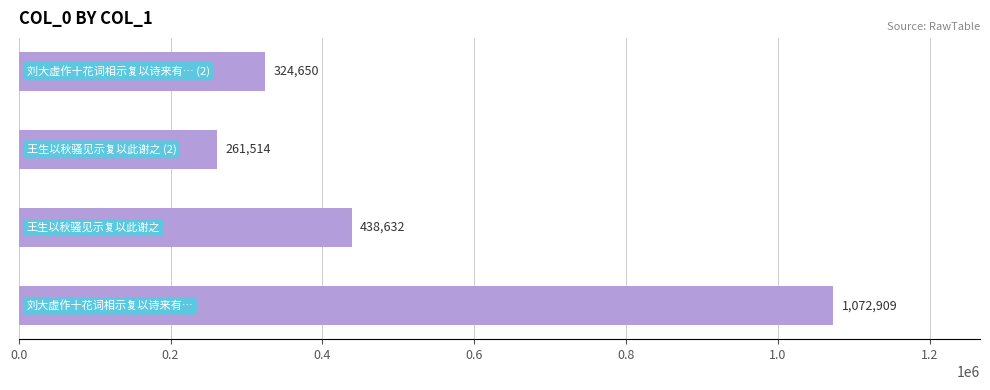

What is the sum of all values?

2097705